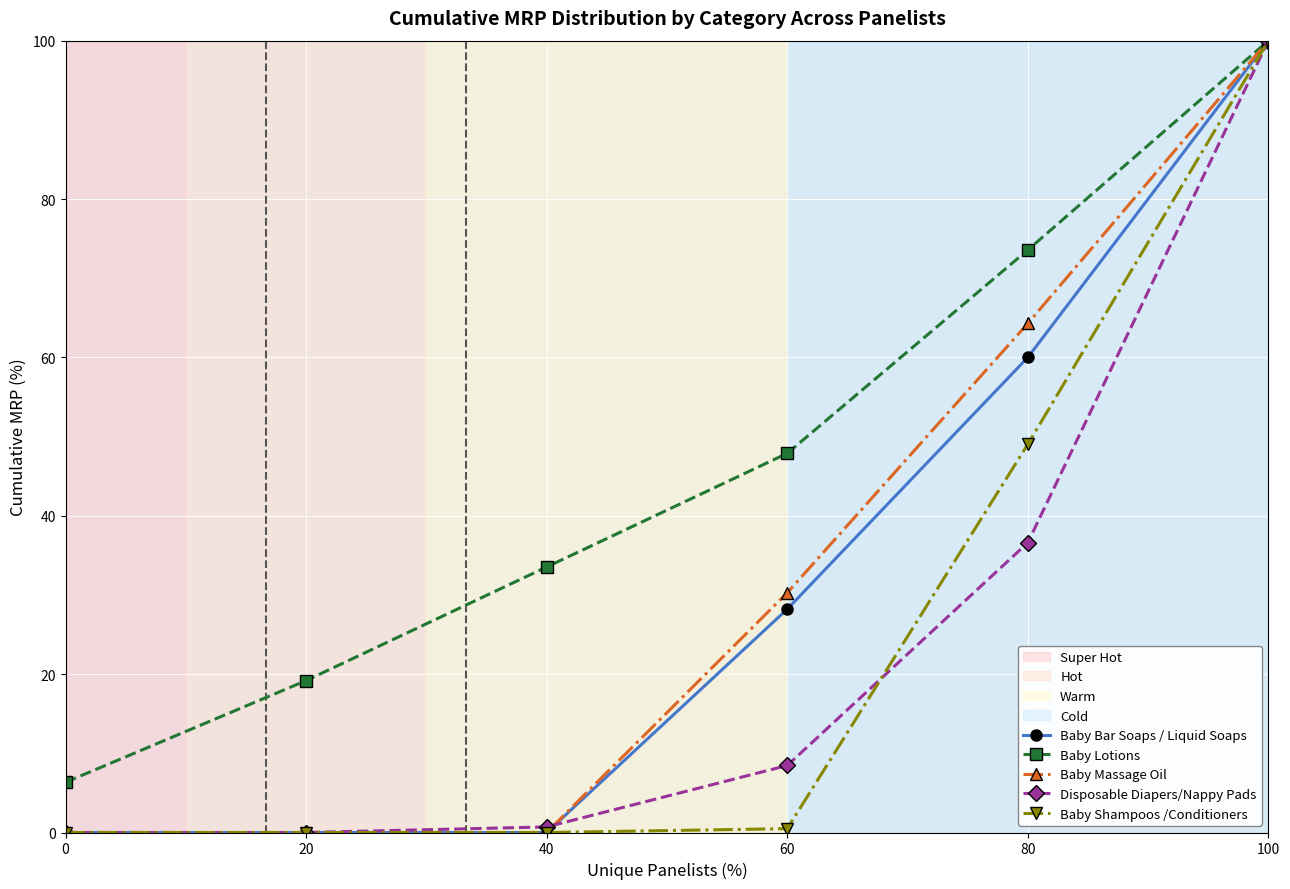

At which category does the chart reach its peak across all series?

100